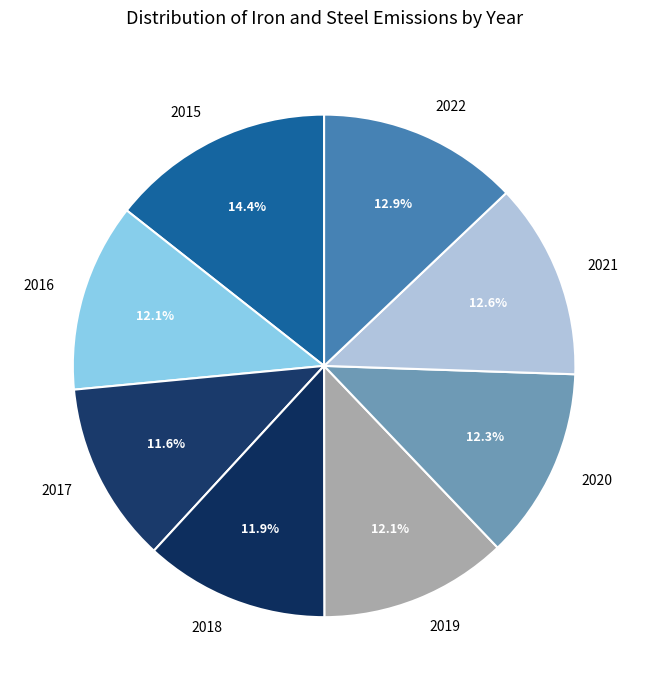

To the nearest percent, what is the difference between the largest and smallest slice percentages?

3%